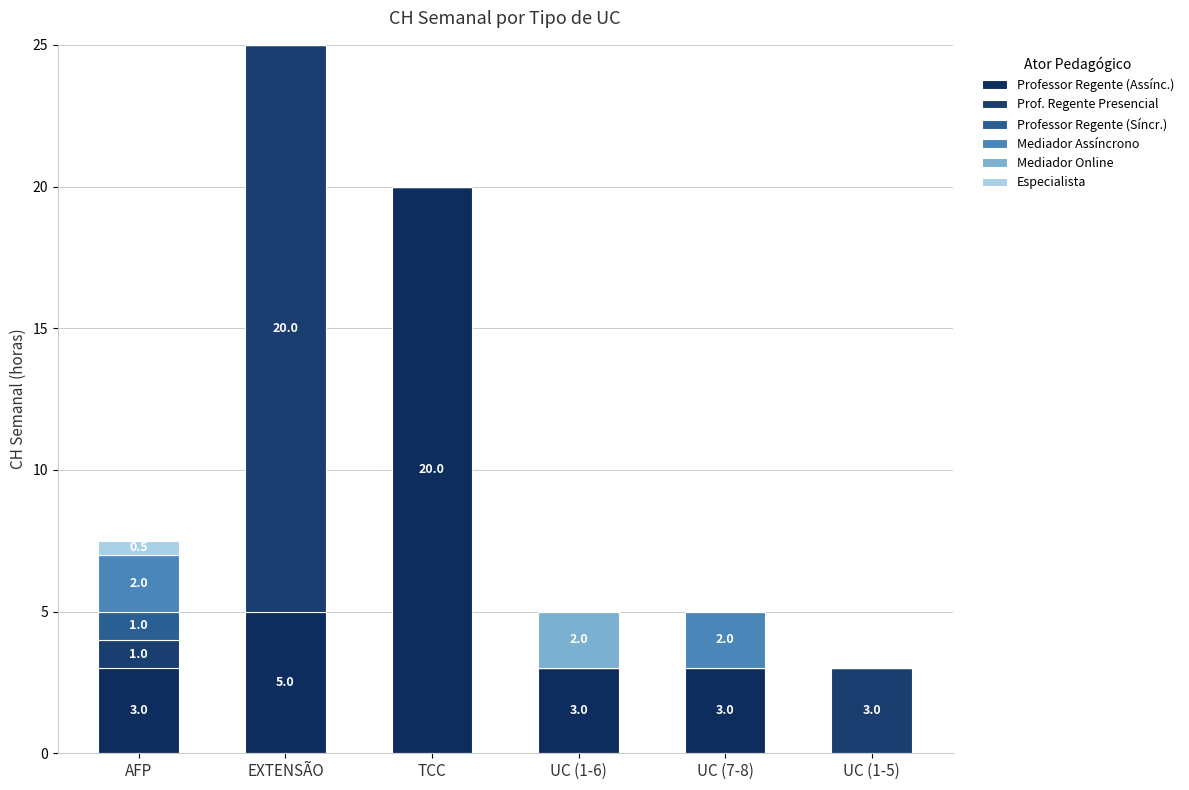

What are all the series names shown in the legend?

Professor Regente (Assínc.), Prof. Regente Presencial, Professor Regente (Síncr.), Mediador Assíncrono, Mediador Online, Especialista